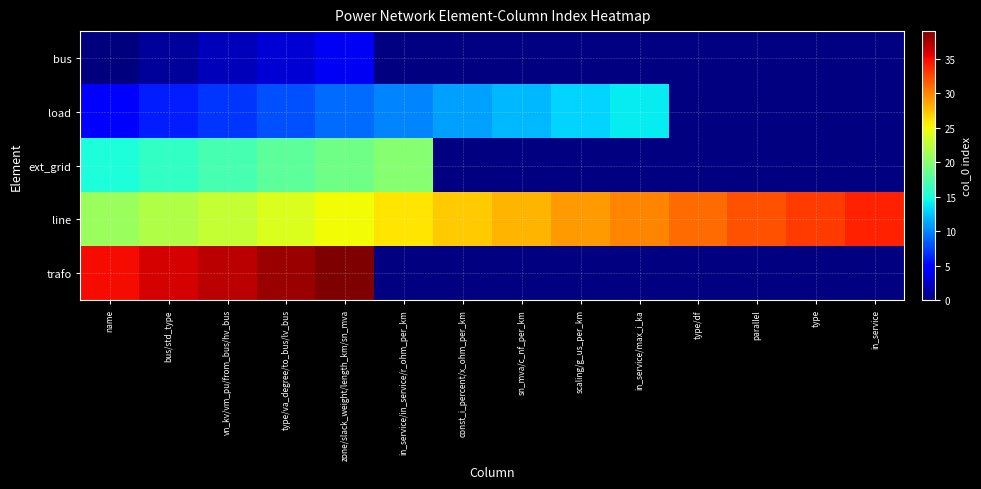

At which category does the chart reach its minimum across all series?

name